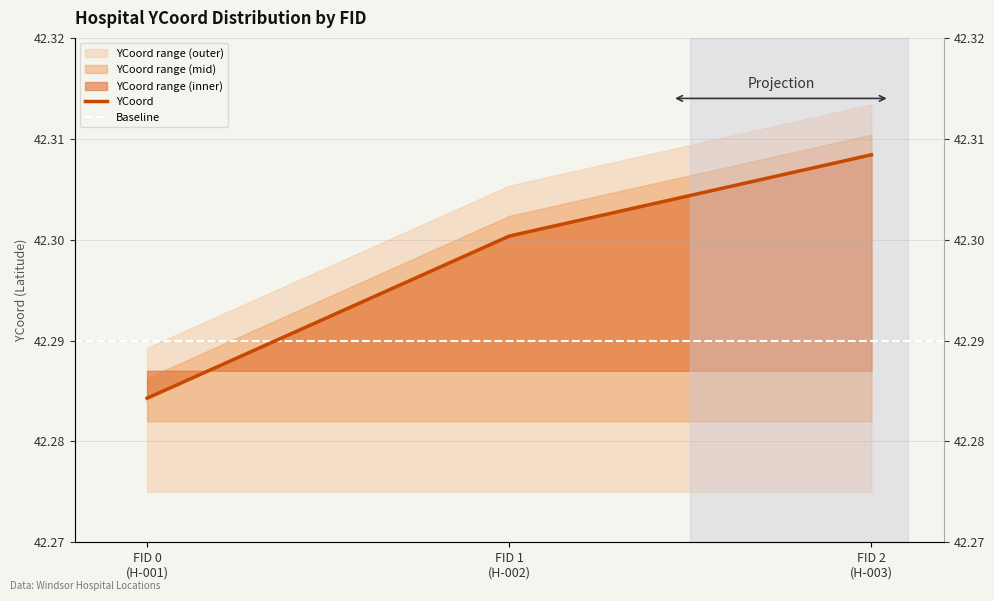

List the labels in order of value, smallest first.

FID 0 (H-001), FID 1 (H-002), FID 2 (H-003)